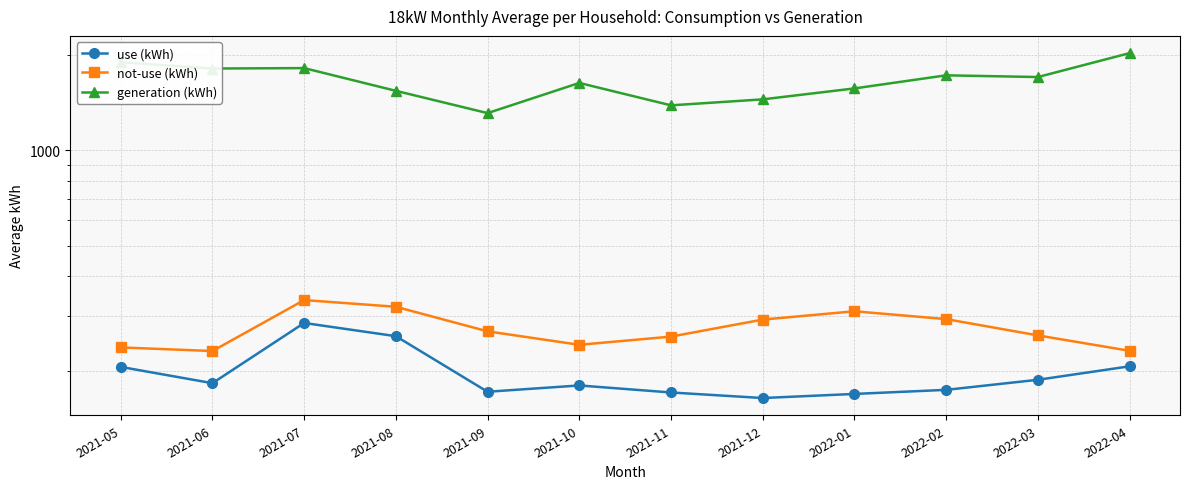

What is the maximum value shown in the chart?

2028.6